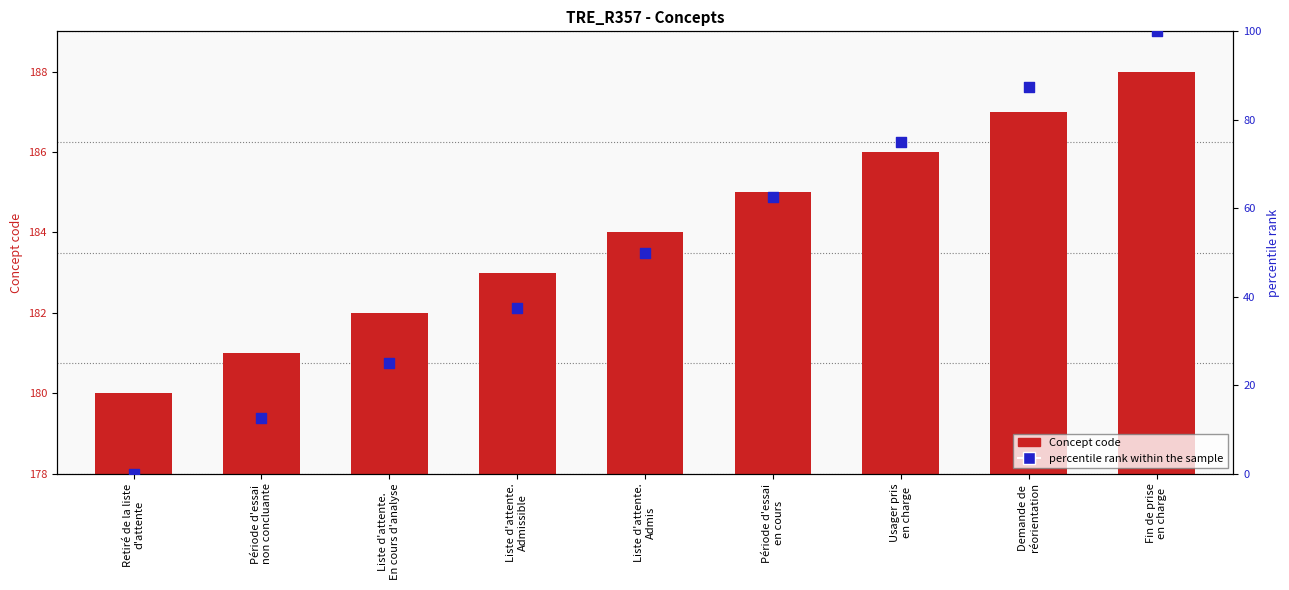

Is the value of percentile rank within the sample at Liste d'attente.
Admissible greater than the value of Concept code at Demande de
réorientation?

No